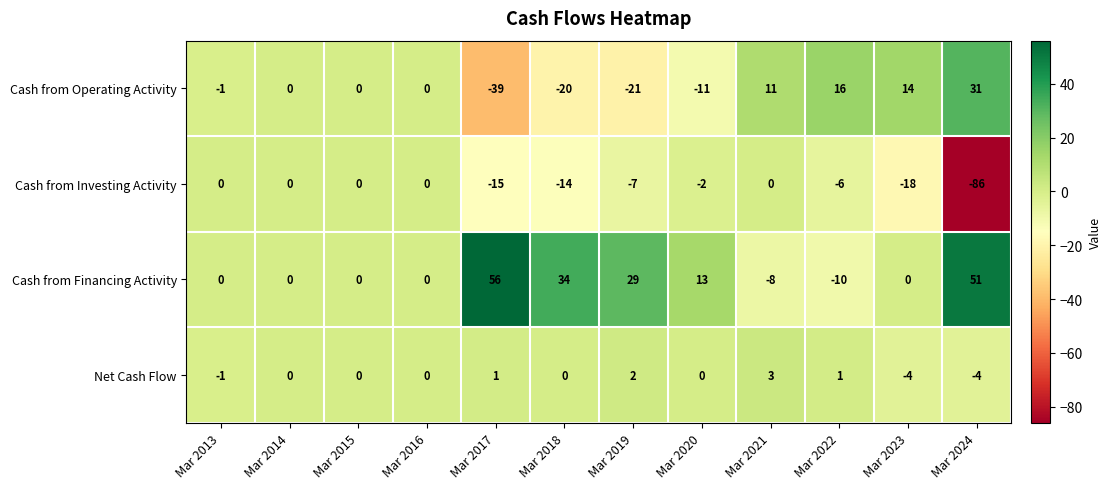

At which category is the sum across all series the highest?

Mar 2021